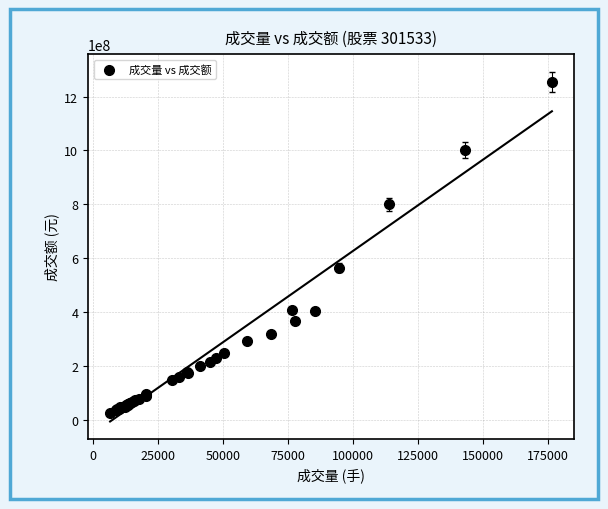

What Y value in the scatter plot is closest to 640487990?

564776269